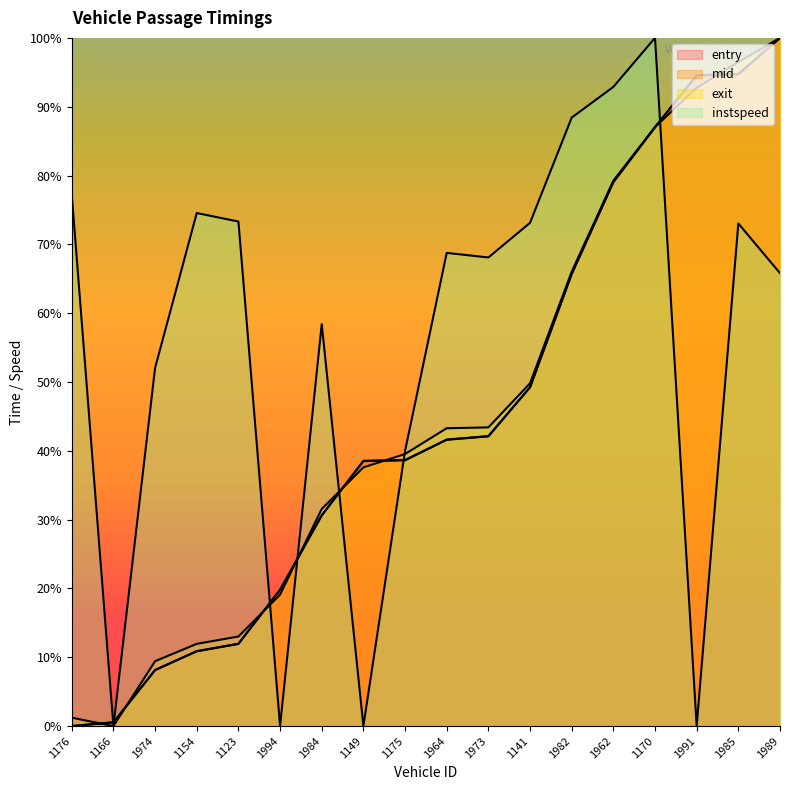

Which has a higher value, 1991 or 1984?

1991